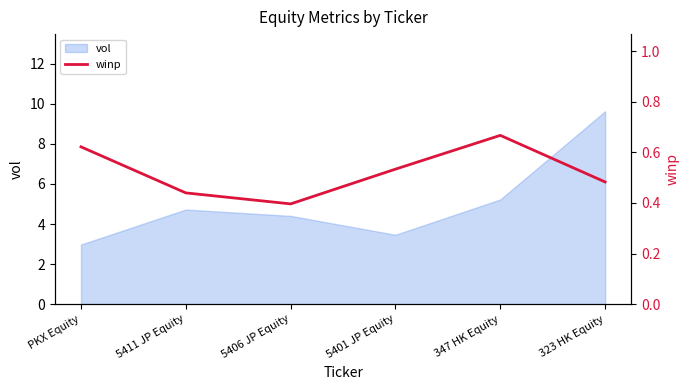

Reading left to right, extract all data points from this chart.

0.6	0.4	0.4	0.5	0.7	0.5